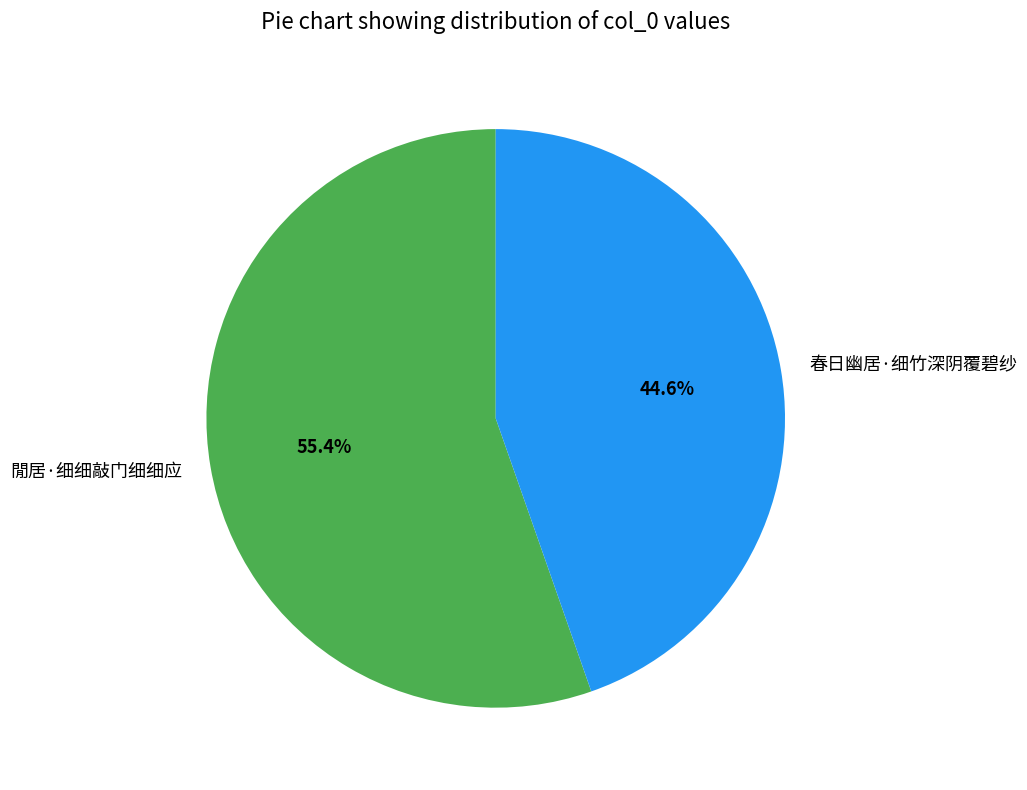

Rank the categories by value from highest to lowest.

閒居·细细敲门细细应, 春日幽居·细竹深阴覆碧纱